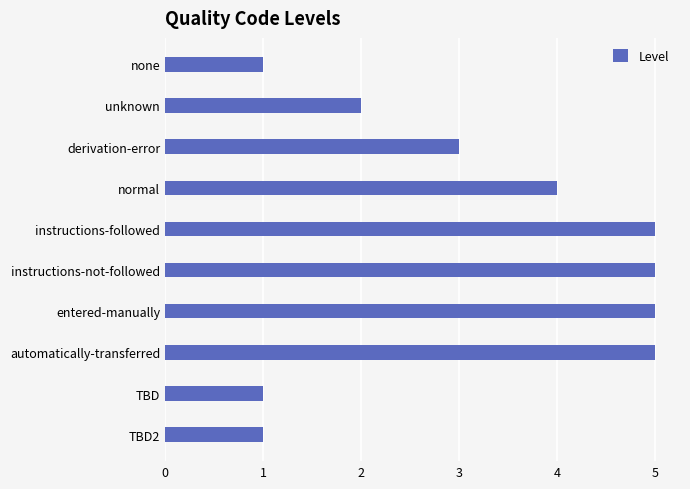

Reading top to bottom, extract all data points from this chart.

none=1	unknown=2	derivation-error=3	normal=4	instructions-followed=5	instructions-not-followed=5	entered-manually=5	automatically-transferred=5	TBD=1	TBD2=1